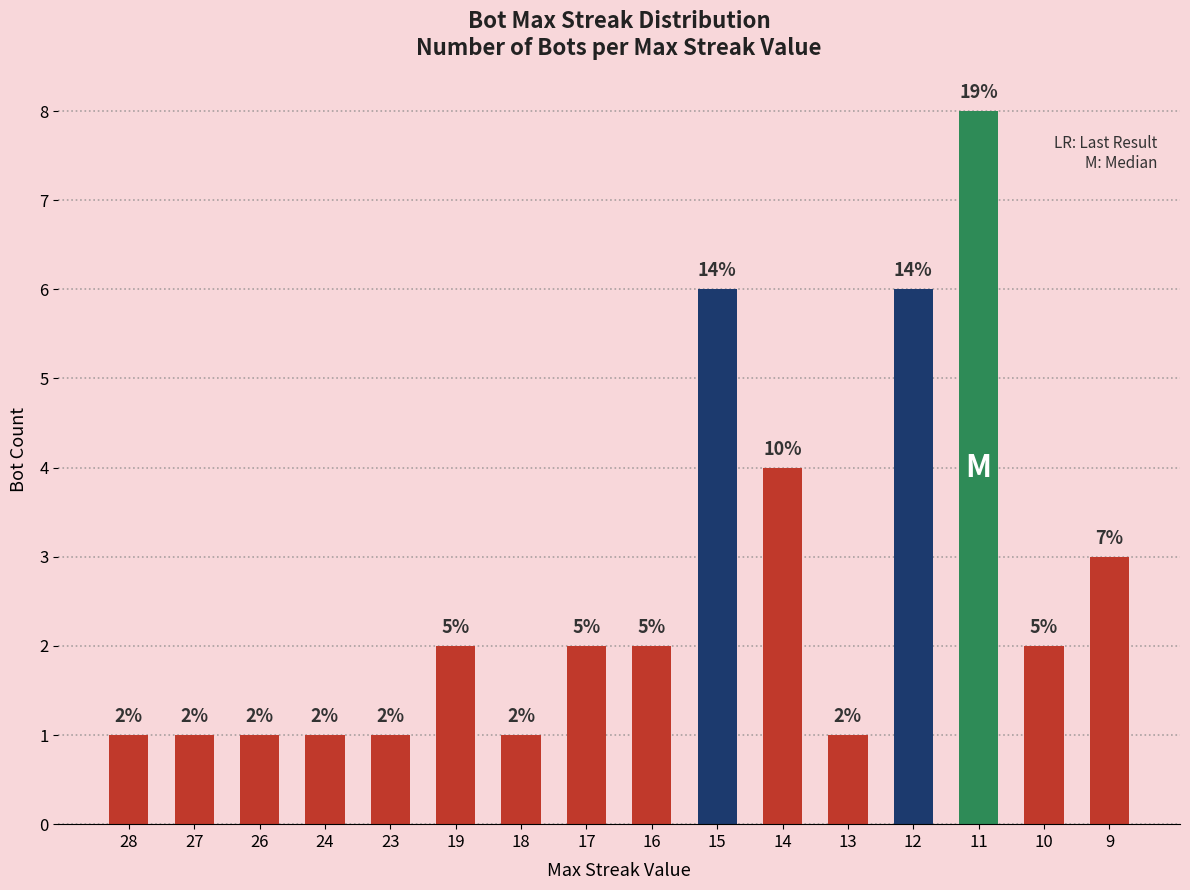

Are the bars horizontal?

No